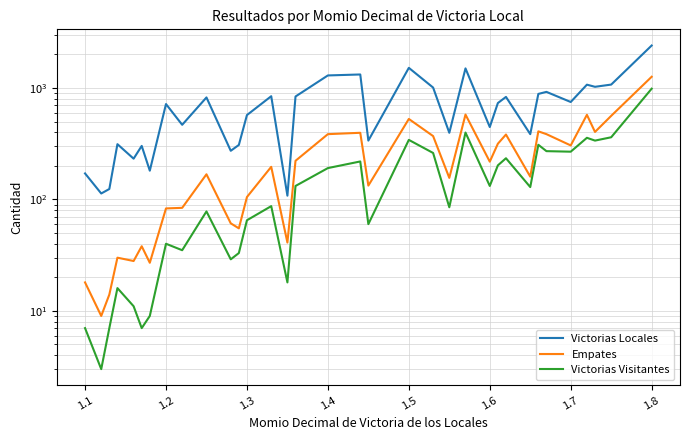

What is the highest value of the Empates series?

1260